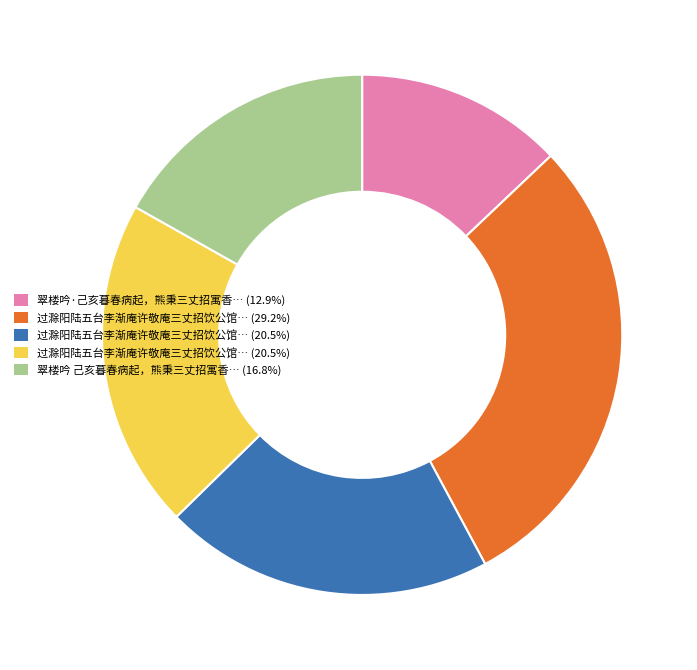

Is there a majority slice in this chart?

No